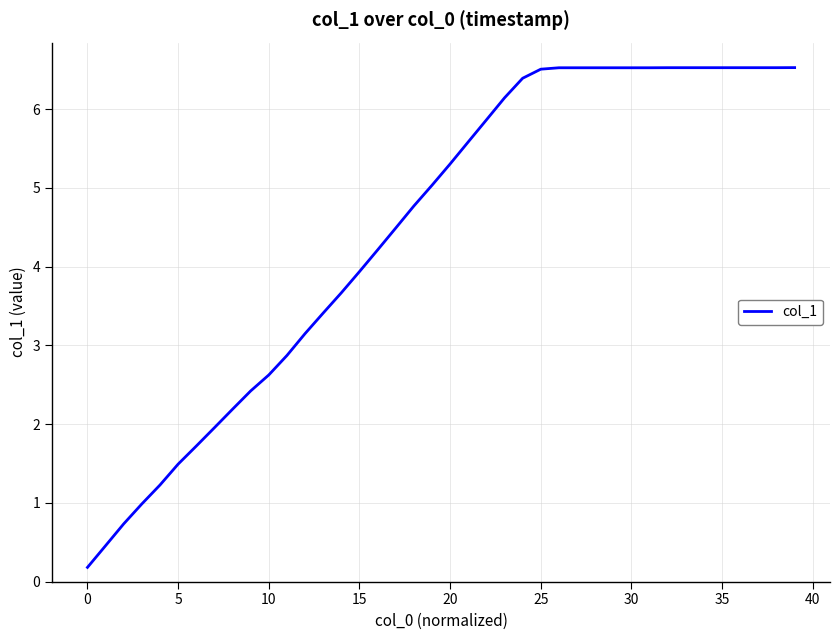

What is the minimum value shown in the chart?

0.2